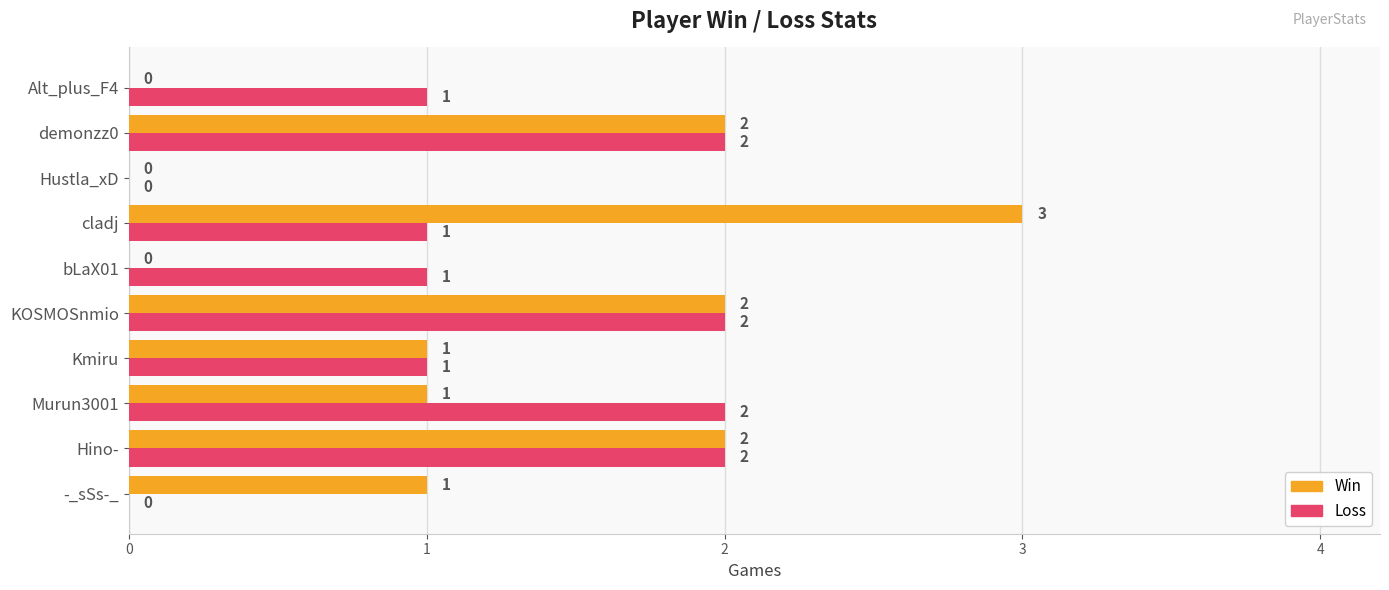

How many series are shown in this chart?

2